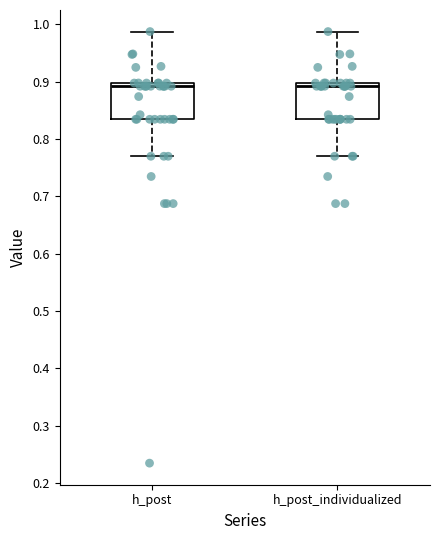

Reading left to right, read every box against the y-axis: the position of its median line, the range the box covers, and the ends of its whiskers. The values are not printed on the chart, so give them approximately, as read against the axis.

h_post: median 0.89, box 0.83 to 0.90, whiskers 0.77 to 0.99
h_post_individualized: median 0.89, box 0.83 to 0.90, whiskers 0.77 to 0.99